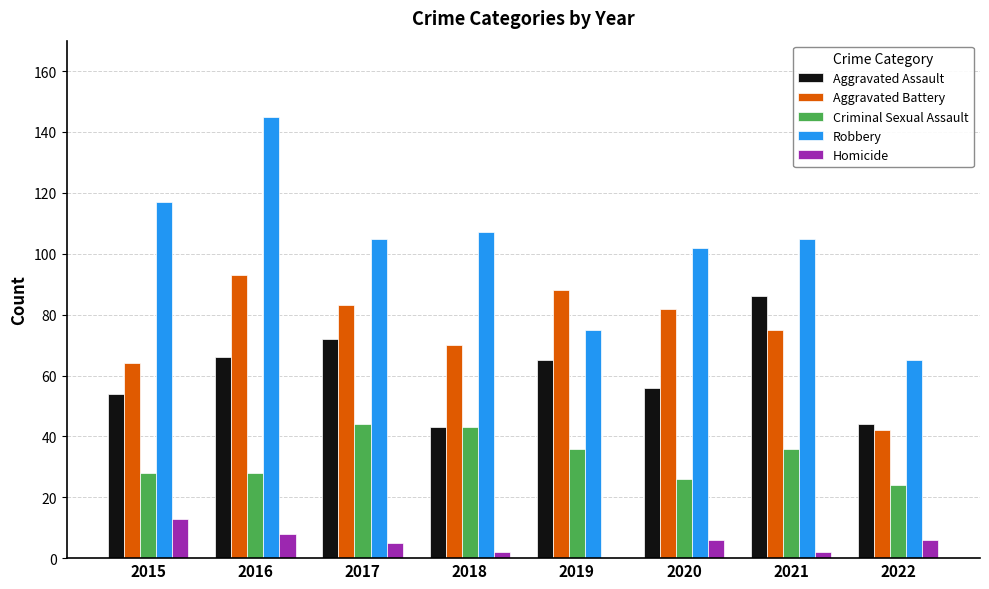

What is the total value across all series at 2019?

264